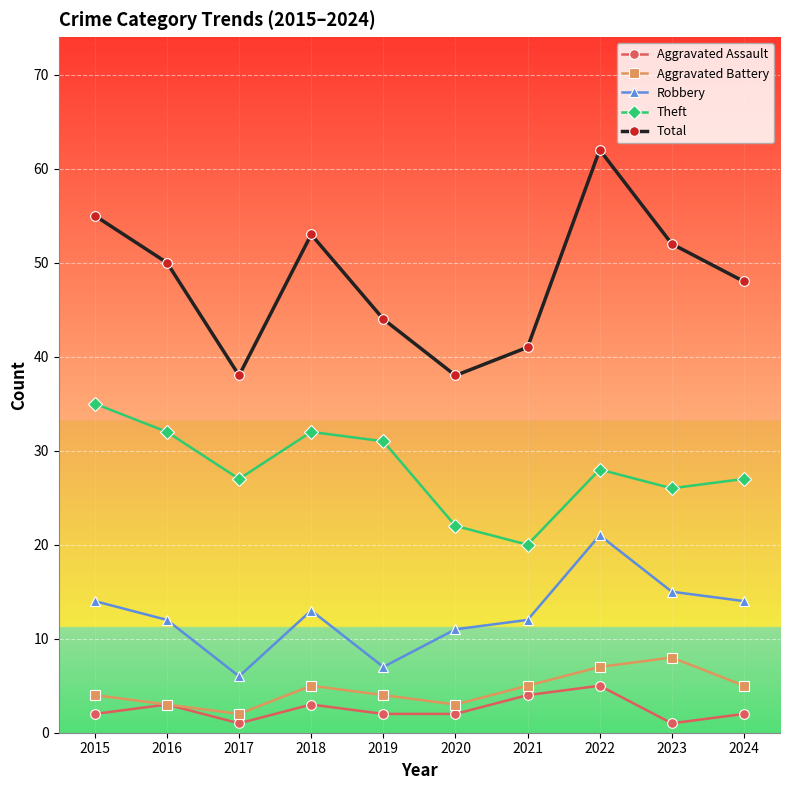

The Theft series shows 22 at 2020. True or false?

True